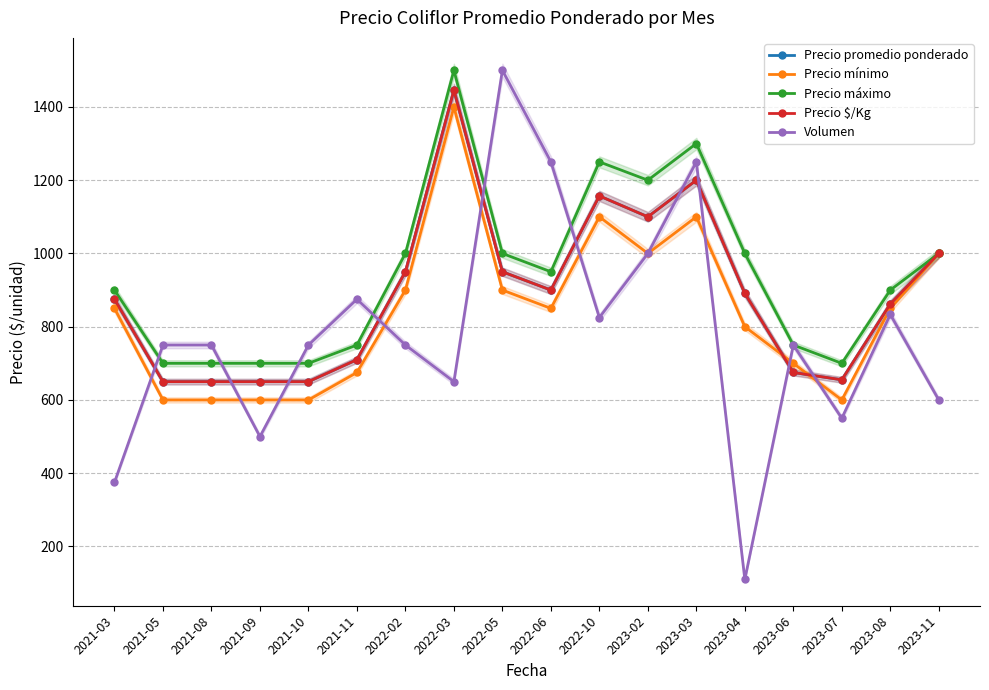

Reading left to right, extract all data points from this chart.

Precio promedio ponderado: 2021-03=875.0	2021-05=650.0	2021-08=650.0	2021-09=650.0	2021-10=650.0	2021-11=710.0	2022-02=950.0	2022-03=1446.0	2022-05=950.0	2022-06=900.0	2022-10=1157.0	2023-02=1100.0	2023-03=1200.0	2023-04=891.0	2023-06=675.0	2023-07=655.0	2023-08=862.0	2023-11=1000.0
Precio mínimo: 2021-03=850.0	2021-05=600.0	2021-08=600.0	2021-09=600.0	2021-10=600.0	2021-11=675.0	2022-02=900.0	2022-03=1400.0	2022-05=900.0	2022-06=850.0	2022-10=1100.0	2023-02=1000.0	2023-03=1100.0	2023-04=800.0	2023-06=700.0	2023-07=600.0	2023-08=850.0	2023-11=1000.0
Precio máximo: 2021-03=900.0	2021-05=700.0	2021-08=700.0	2021-09=700.0	2021-10=700.0	2021-11=750.0	2022-02=1000.0	2022-03=1500.0	2022-05=1000.0	2022-06=950.0	2022-10=1250.0	2023-02=1200.0	2023-03=1300.0	2023-04=1000.0	2023-06=750.0	2023-07=700.0	2023-08=900.0	2023-11=1000.0
Precio $/Kg: 2021-03=875.0	2021-05=650.0	2021-08=650.0	2021-09=650.0	2021-10=650.0	2021-11=710.0	2022-02=950.0	2022-03=1446.0	2022-05=950.0	2022-06=900.0	2022-10=1157.0	2023-02=1100.0	2023-03=1200.0	2023-04=891.0	2023-06=675.0	2023-07=655.0	2023-08=862.0	2023-11=1000.0
Volumen: 2021-03=375.0	2021-05=750.0	2021-08=750.0	2021-09=500.0	2021-10=750.0	2021-11=875.0	2022-02=750.0	2022-03=650.0	2022-05=1500.0	2022-06=1250.0	2022-10=825.0	2023-02=1000.0	2023-03=1250.0	2023-04=110.0	2023-06=750.0	2023-07=550.0	2023-08=833.5	2023-11=600.0